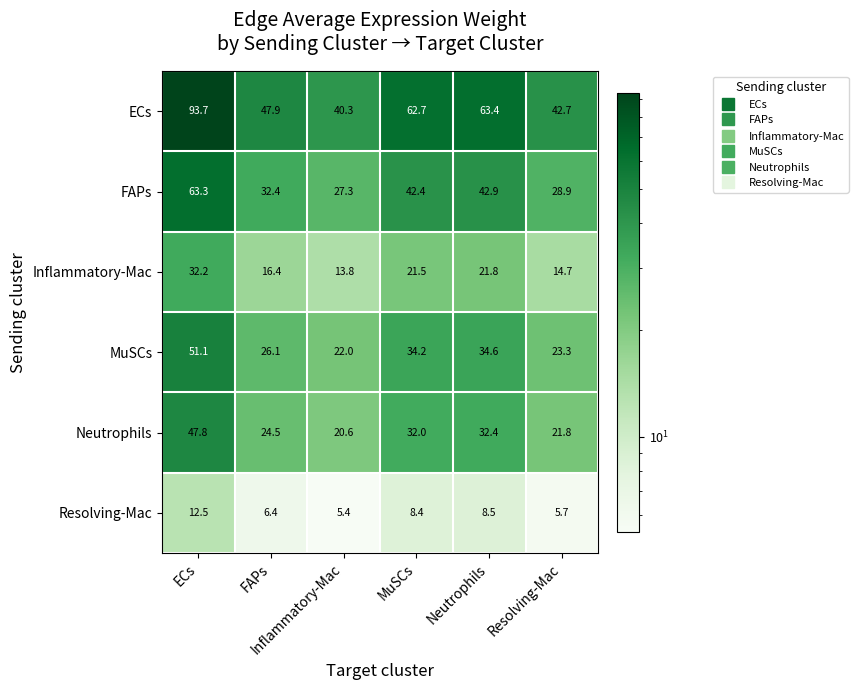

What is the greatest value displayed?

93.7